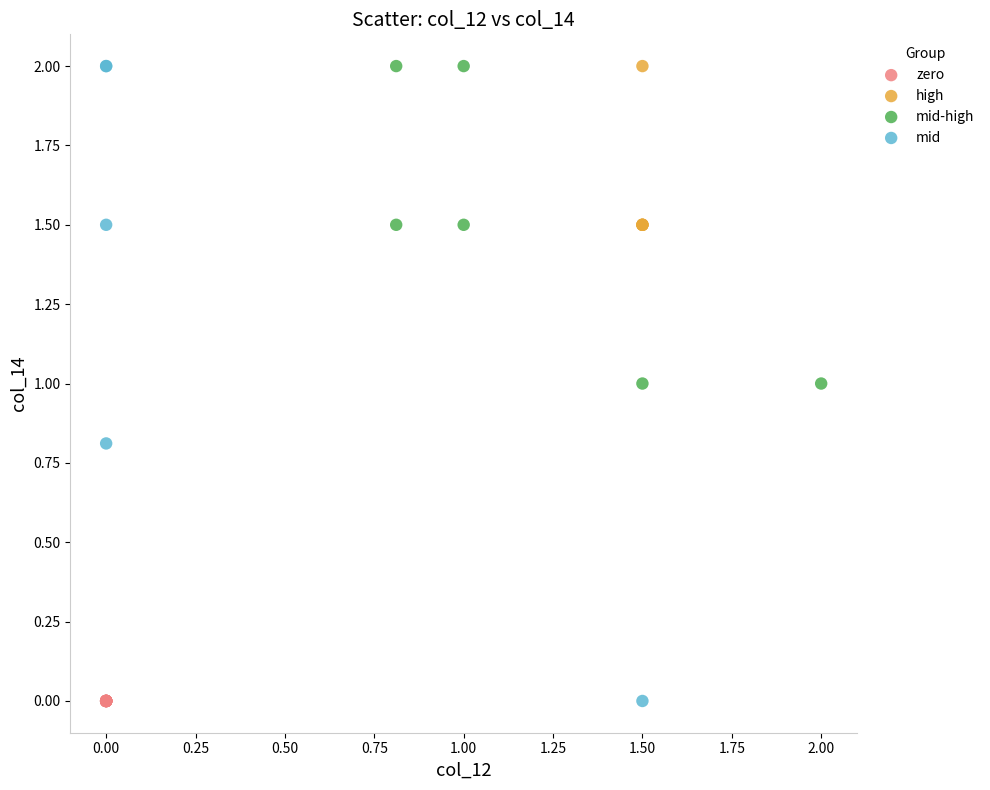

What are all the series names shown in the legend?

zero, high, mid-high, mid